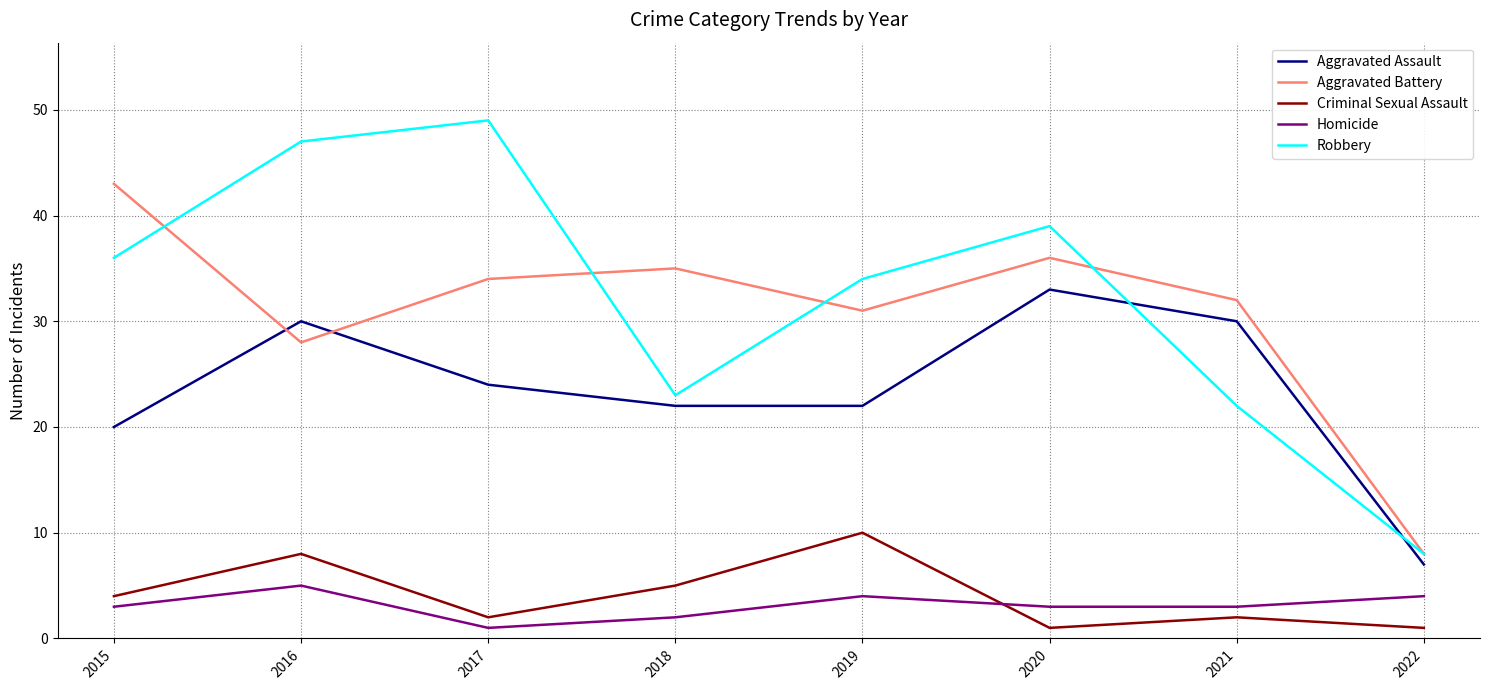

What are all the series names shown in the legend?

Aggravated Assault, Aggravated Battery, Criminal Sexual Assault, Homicide, Robbery